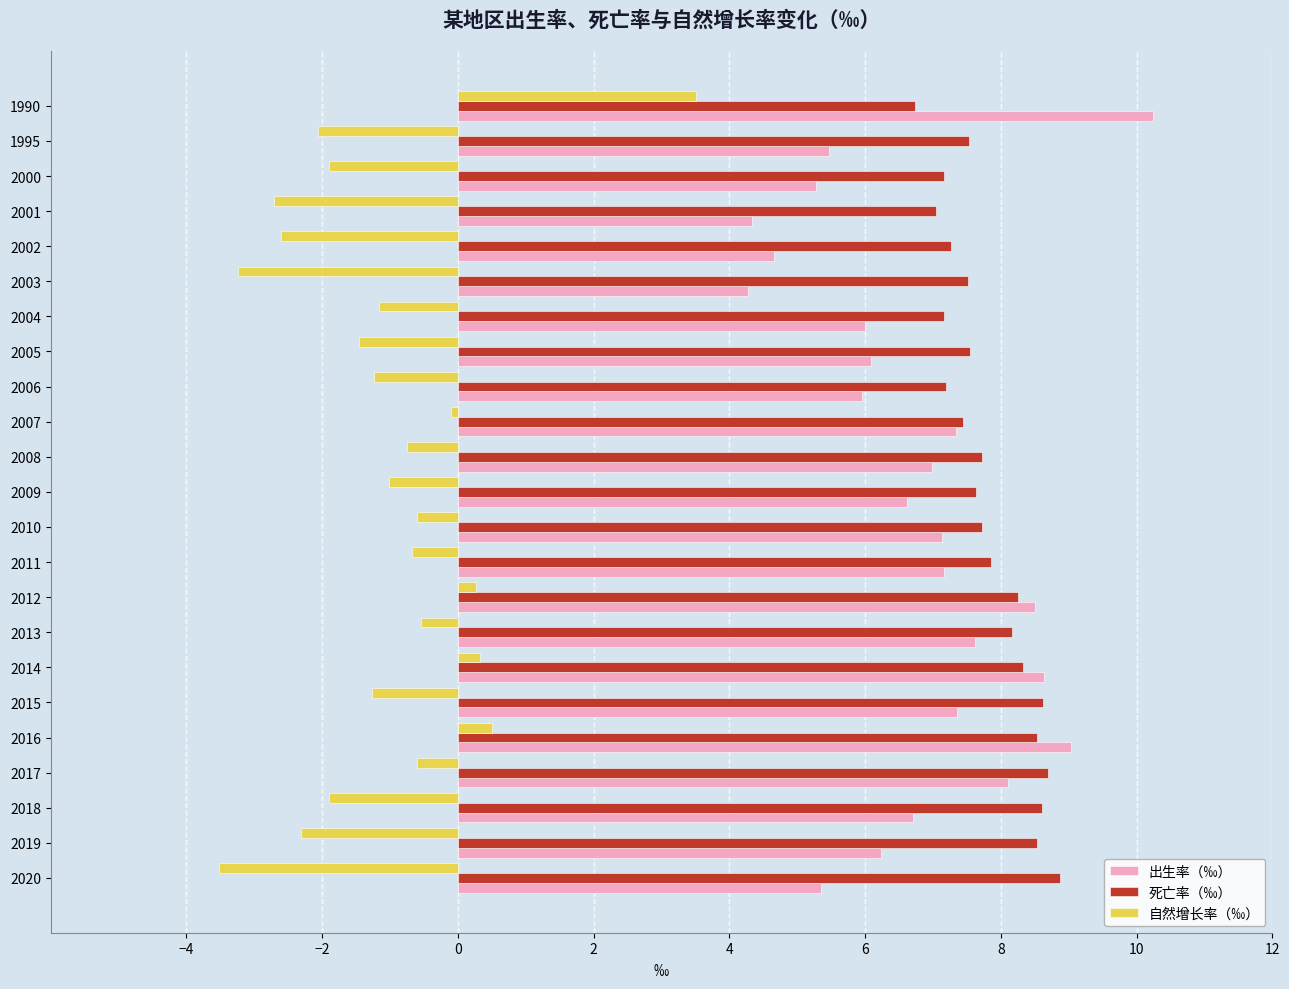

What is the difference between the highest and lowest values at 2015?

9.9